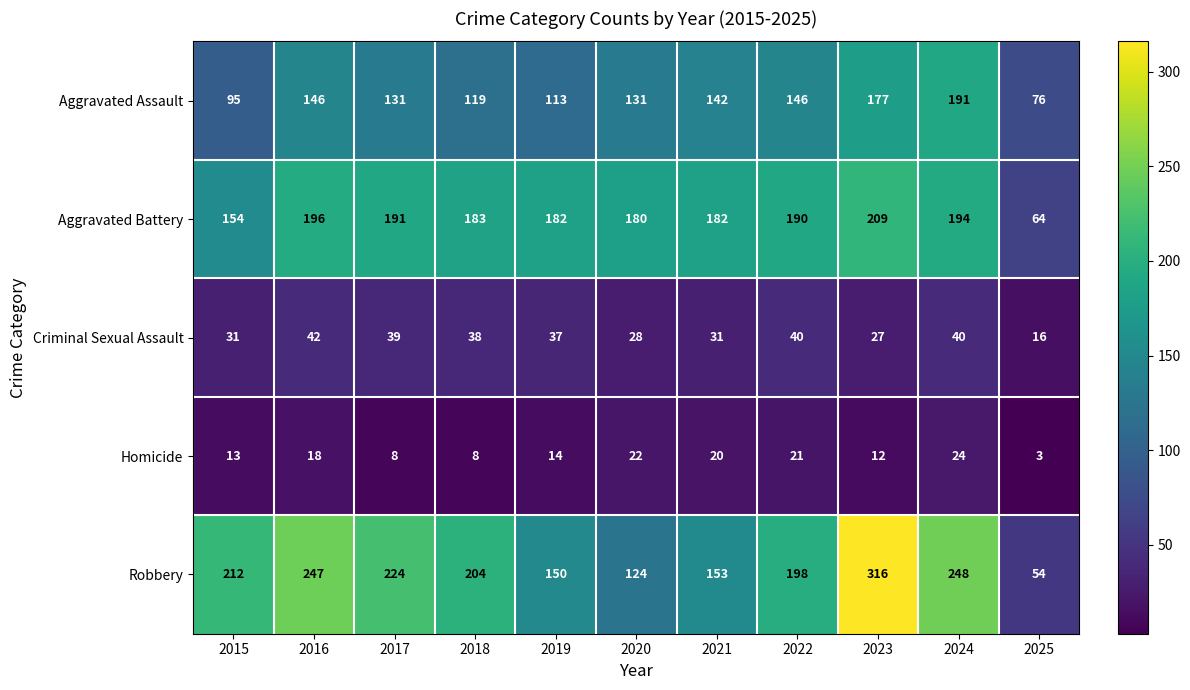

Which series changed the most between 2018 and 2024?

Aggravated Assault